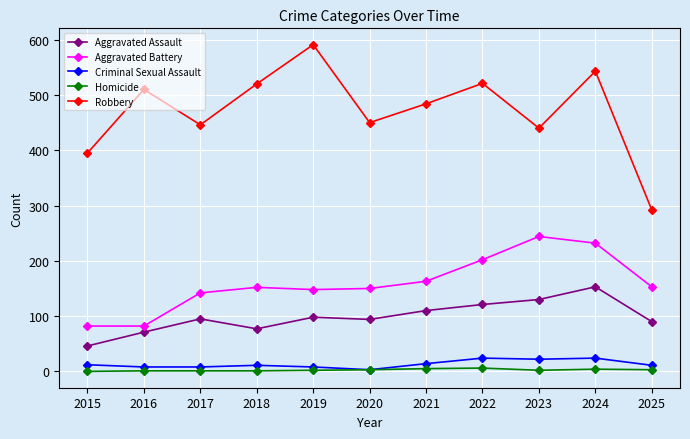

Which series has the largest range (max minus min)?

Robbery